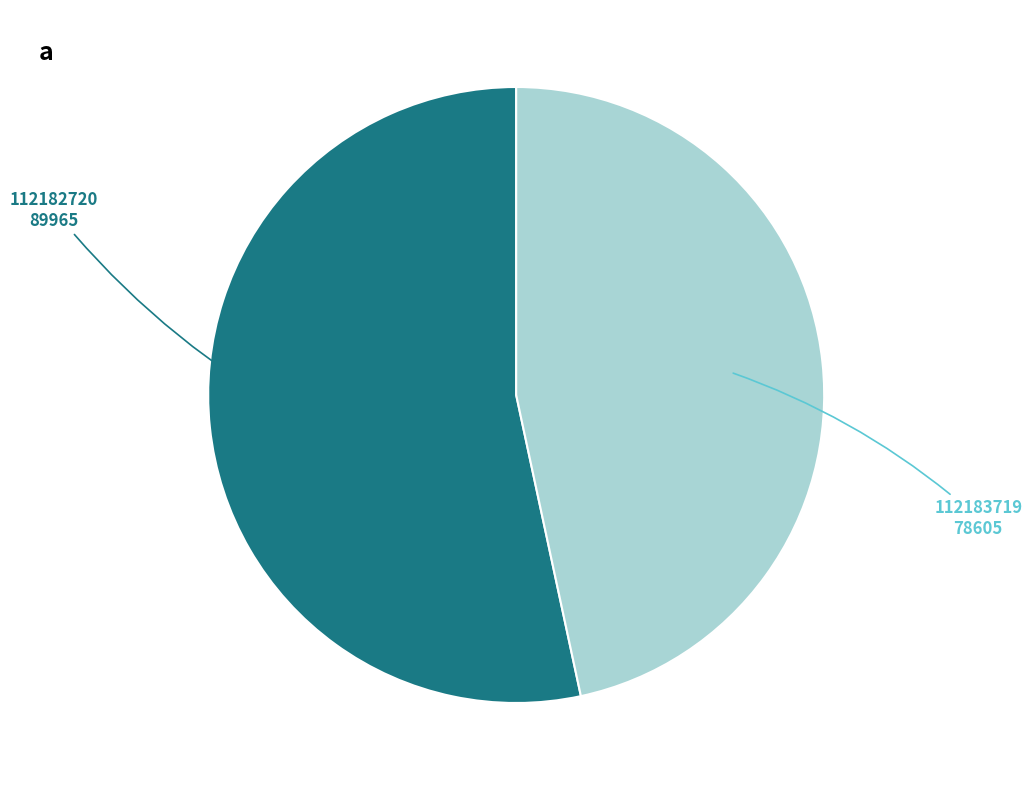

How many slices are in this pie chart?

2